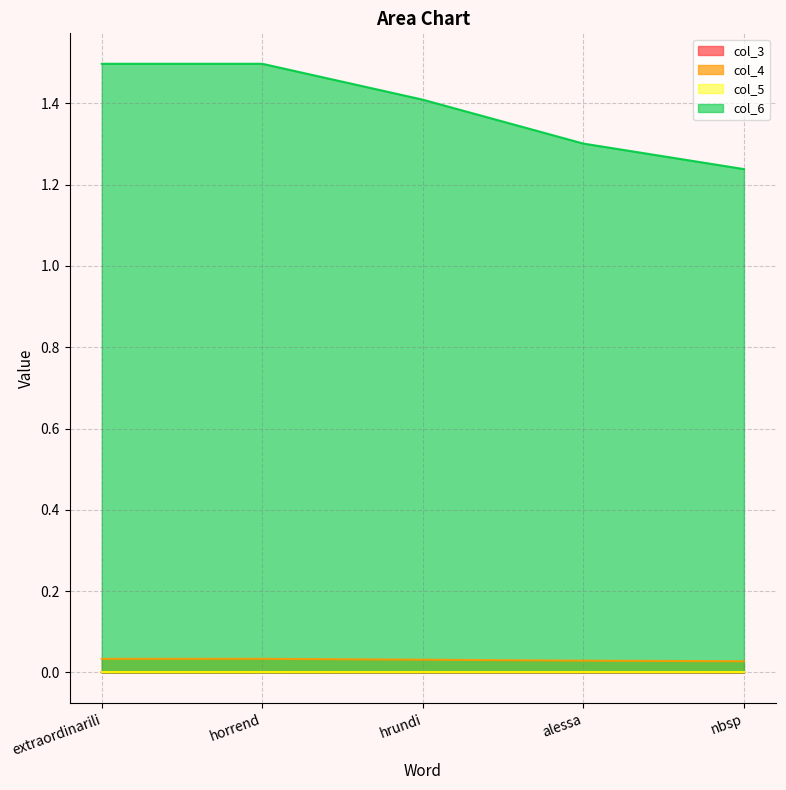

The value of col_4 at nbsp is 0.0. True or false?

False